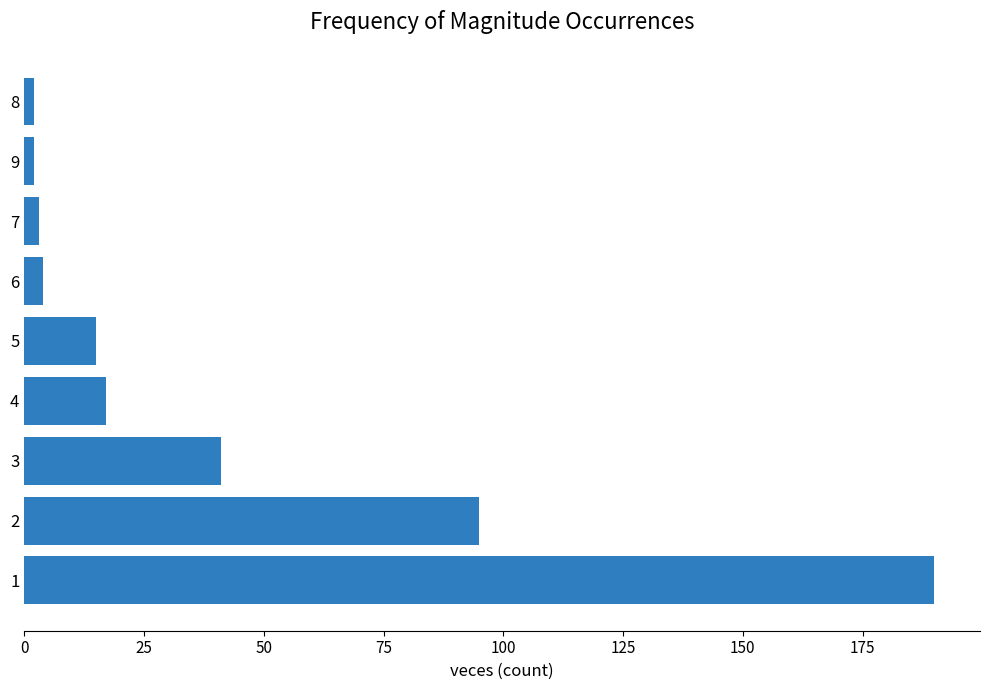

What is the difference between the maximum and minimum values?

188